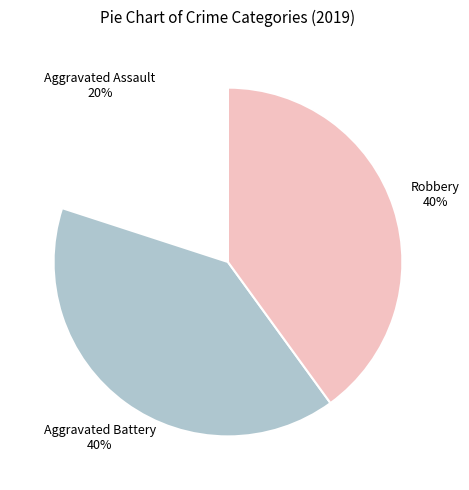

Count the number of slices in the pie.

3